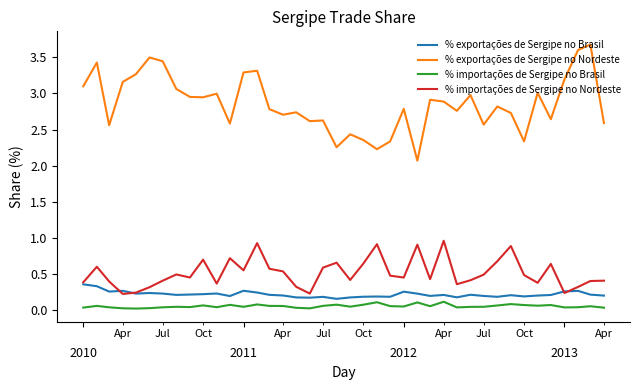

Rank the series by their maximum value, from highest to lowest.

% exportações de Sergipe no Nordeste, % importações de Sergipe no Nordeste, % exportações de Sergipe no Brasil, % importações de Sergipe no Brasil